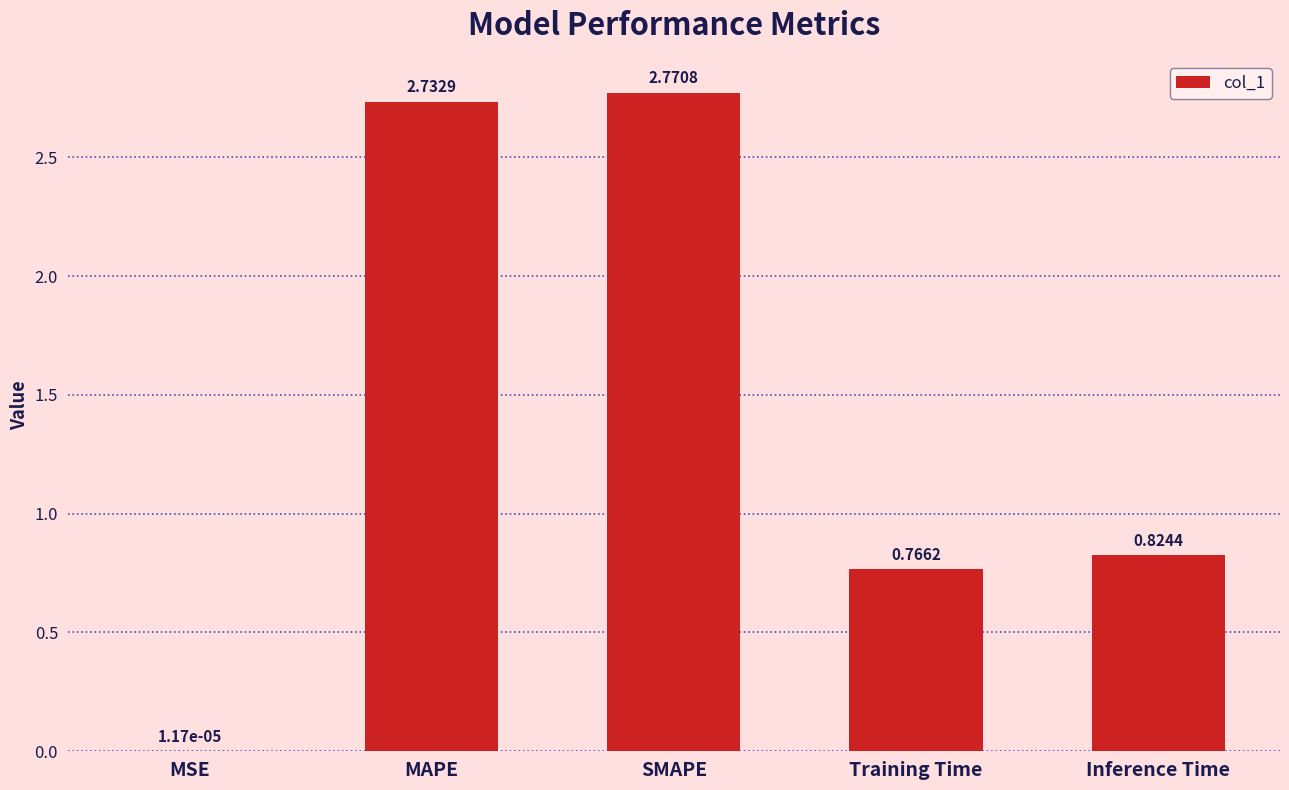

Which label corresponds to the largest value in the chart?

SMAPE